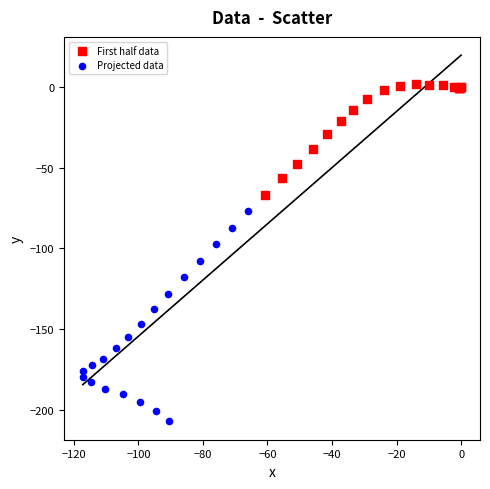

Which series has the widest spread of Y values?

Projected data